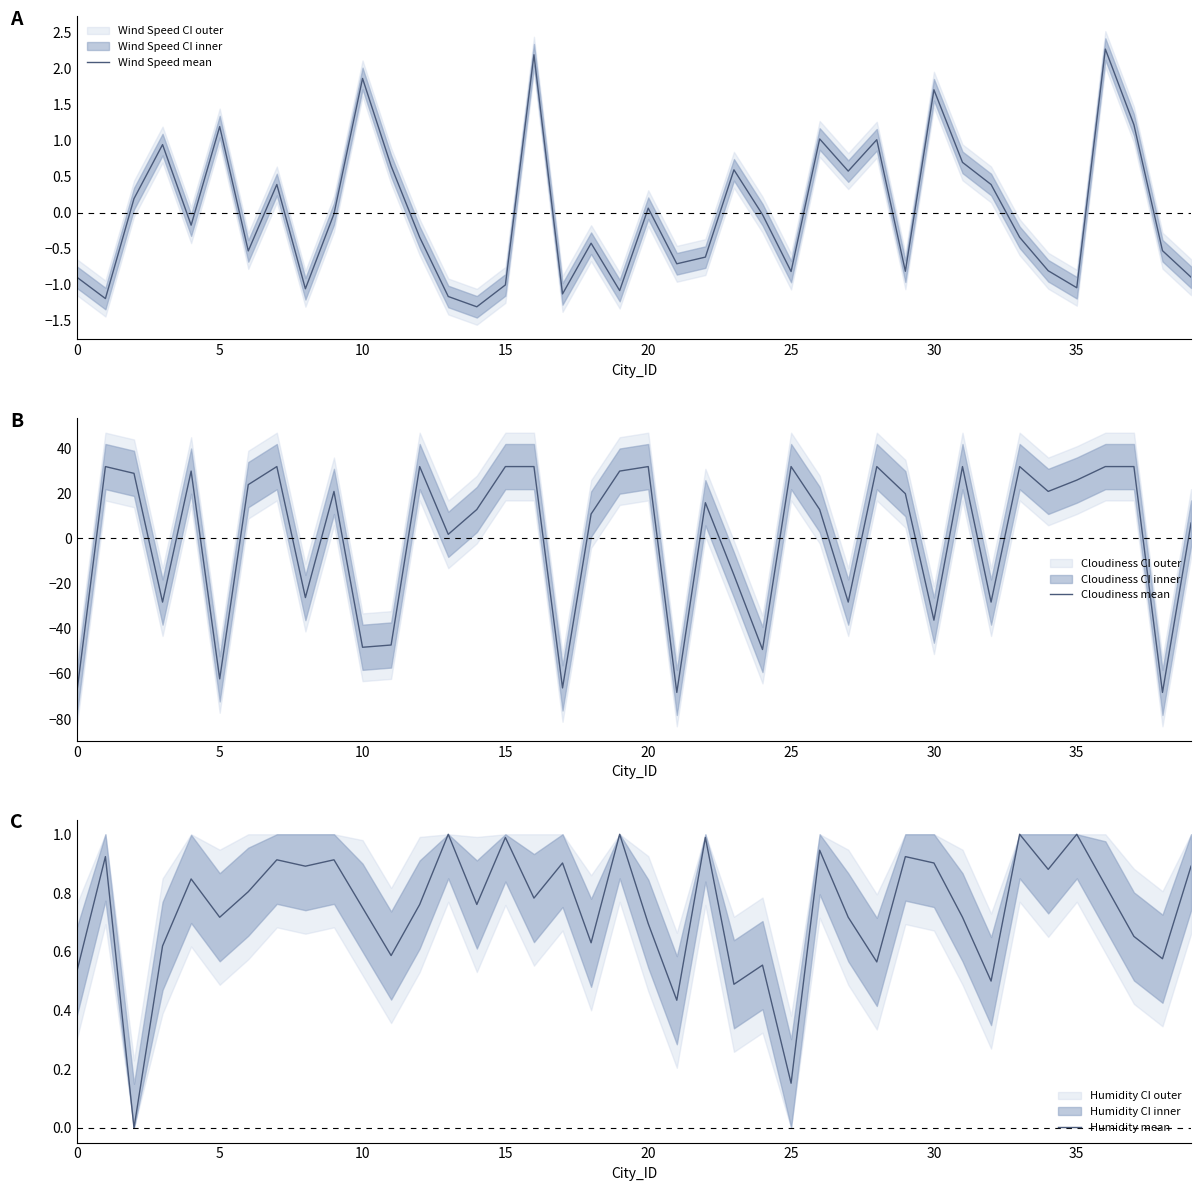

What is the minimum value for Wind Speed mean?

-1.3